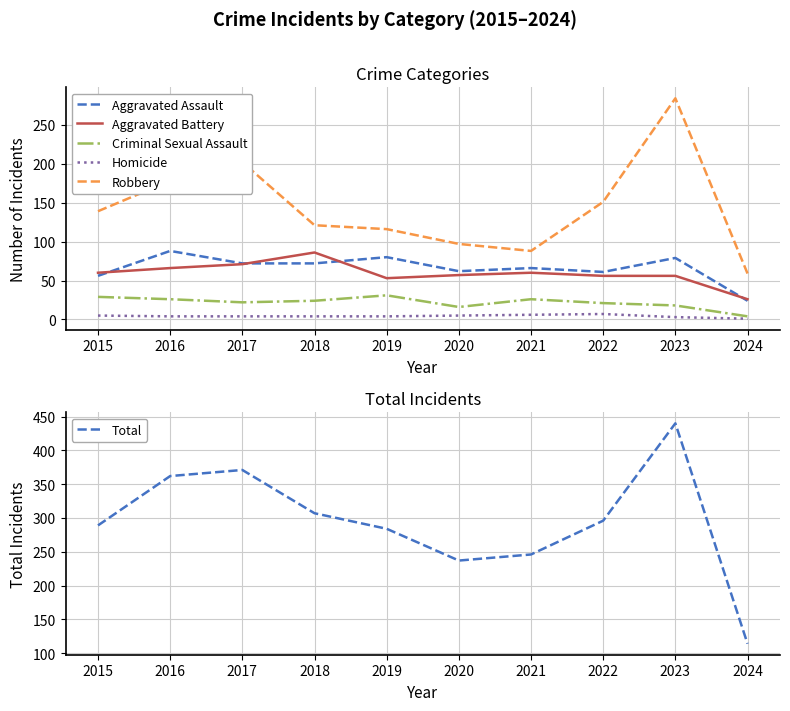

True or false: Homicide has a value of 3 at 2023.

True